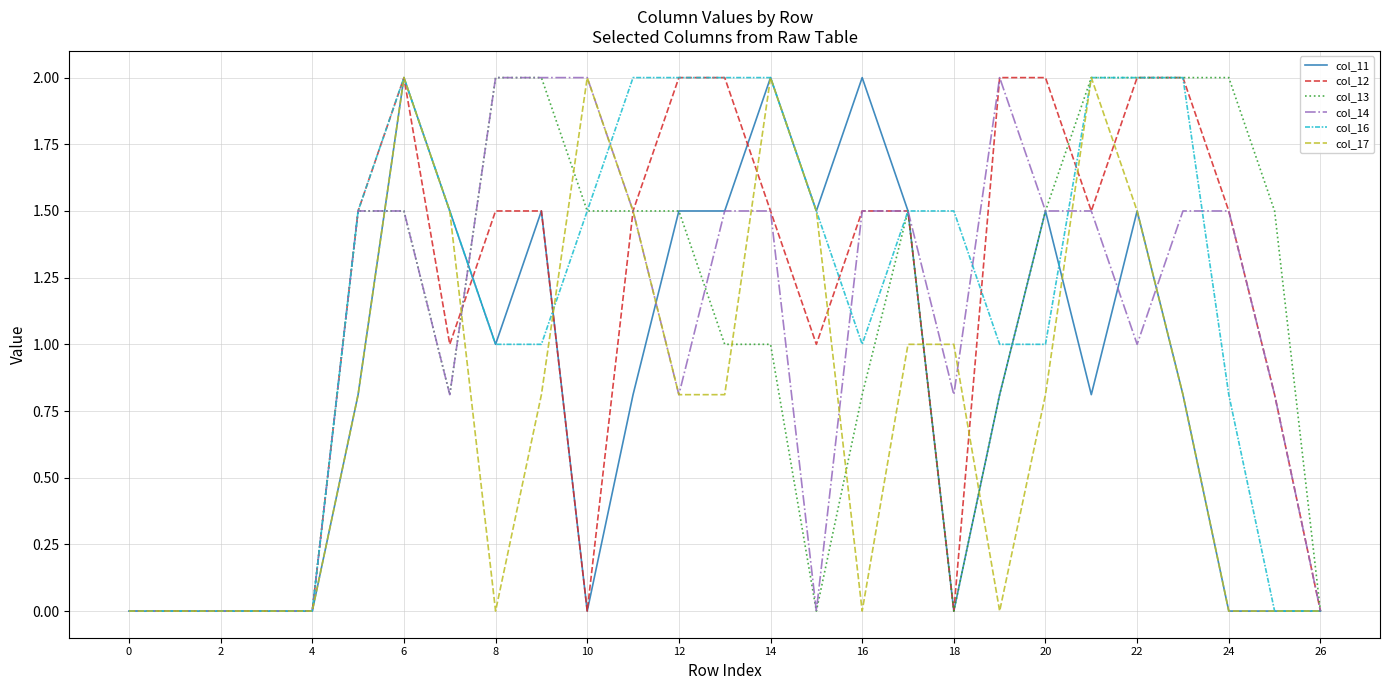

What is the greatest value displayed?

2.0